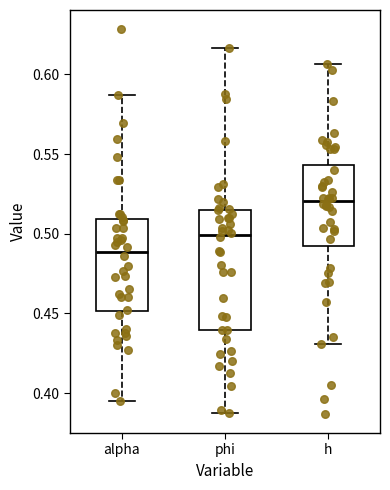

Which box has the lowest median line?

alpha